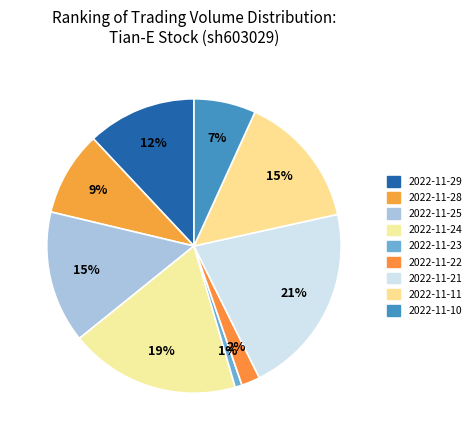

To the nearest percent, what percentage of the pie is 2022-11-11?

15%